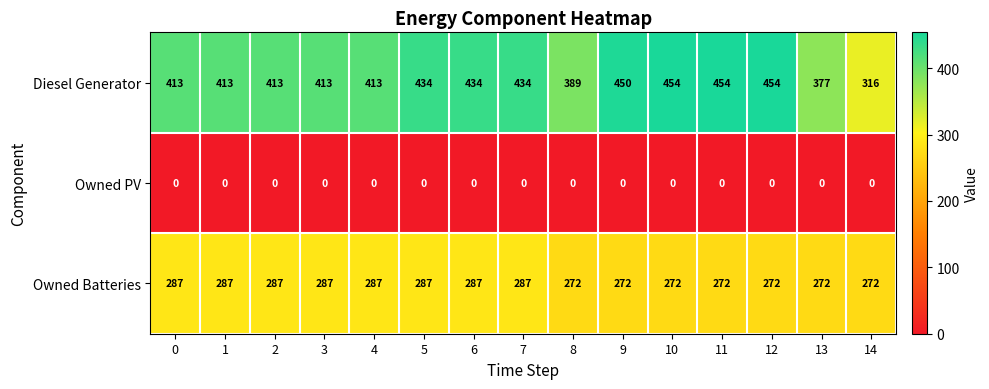

How many Owned Batteries values are between 272 and 287?

15